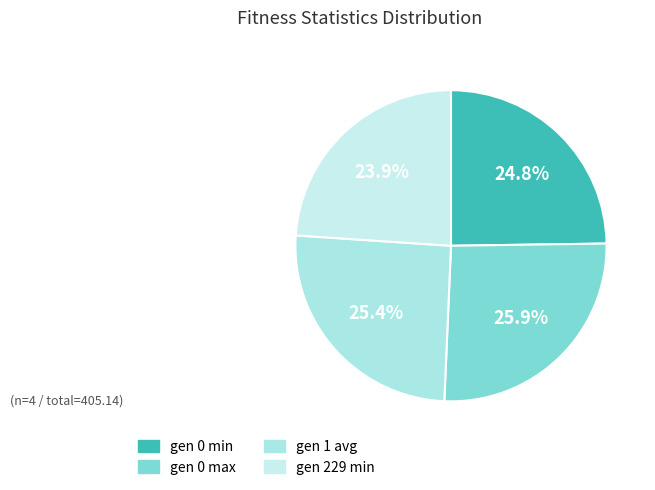

To the nearest percent, what is the difference between the largest and smallest slice percentages?

2%